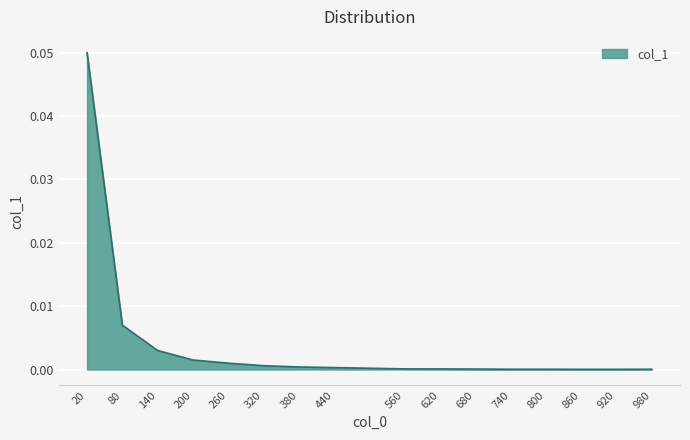

The chart shows a value of 0.0 at 980. True or false?

True